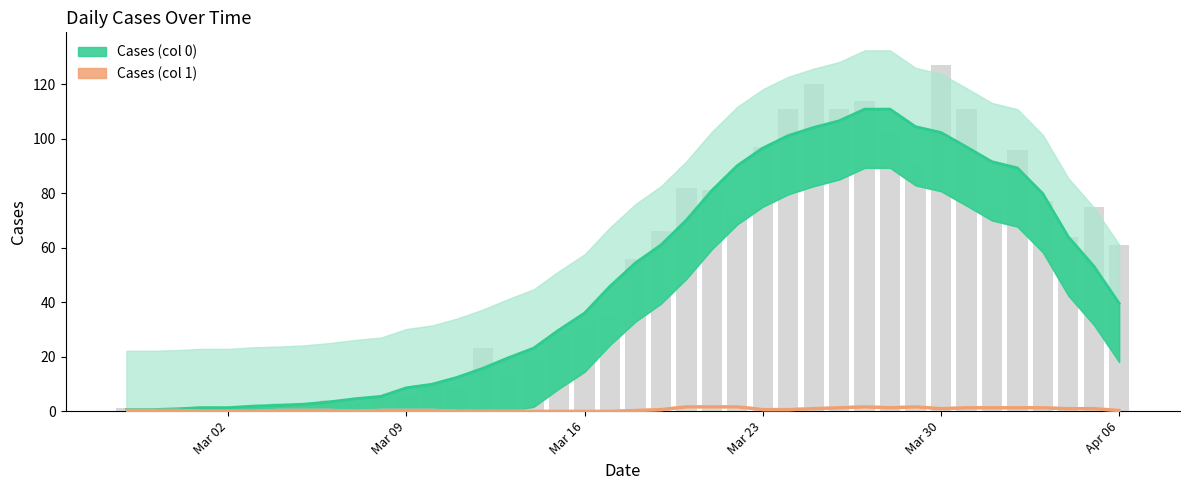

Approximately how many times larger is the value at 2020-03-15 compared to 2020-04-02?

0.3